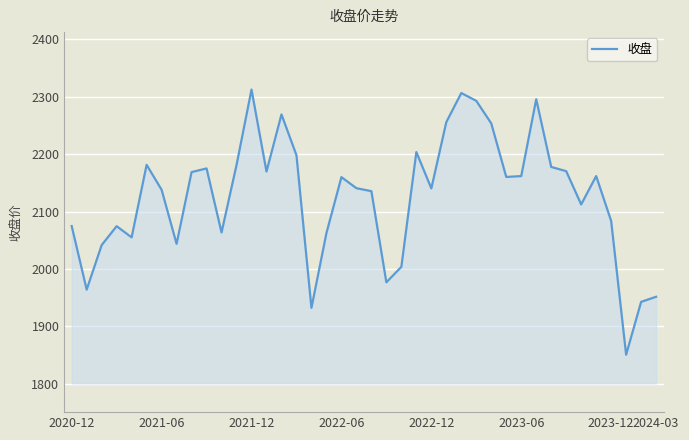

What is the greatest value displayed?

2312.2